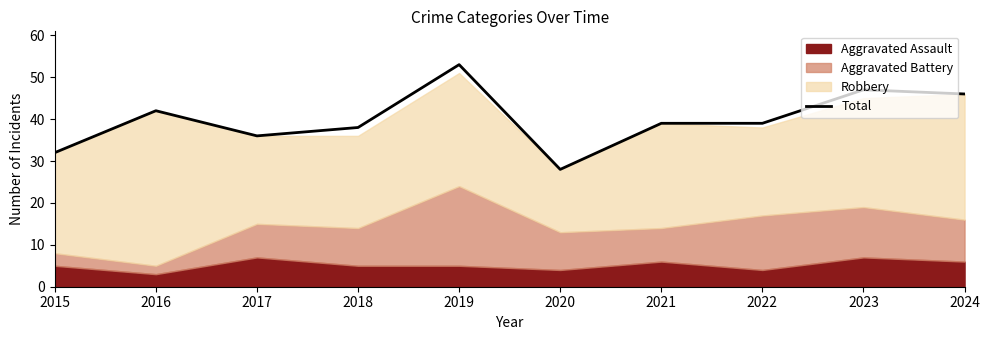

What is the average value?

40